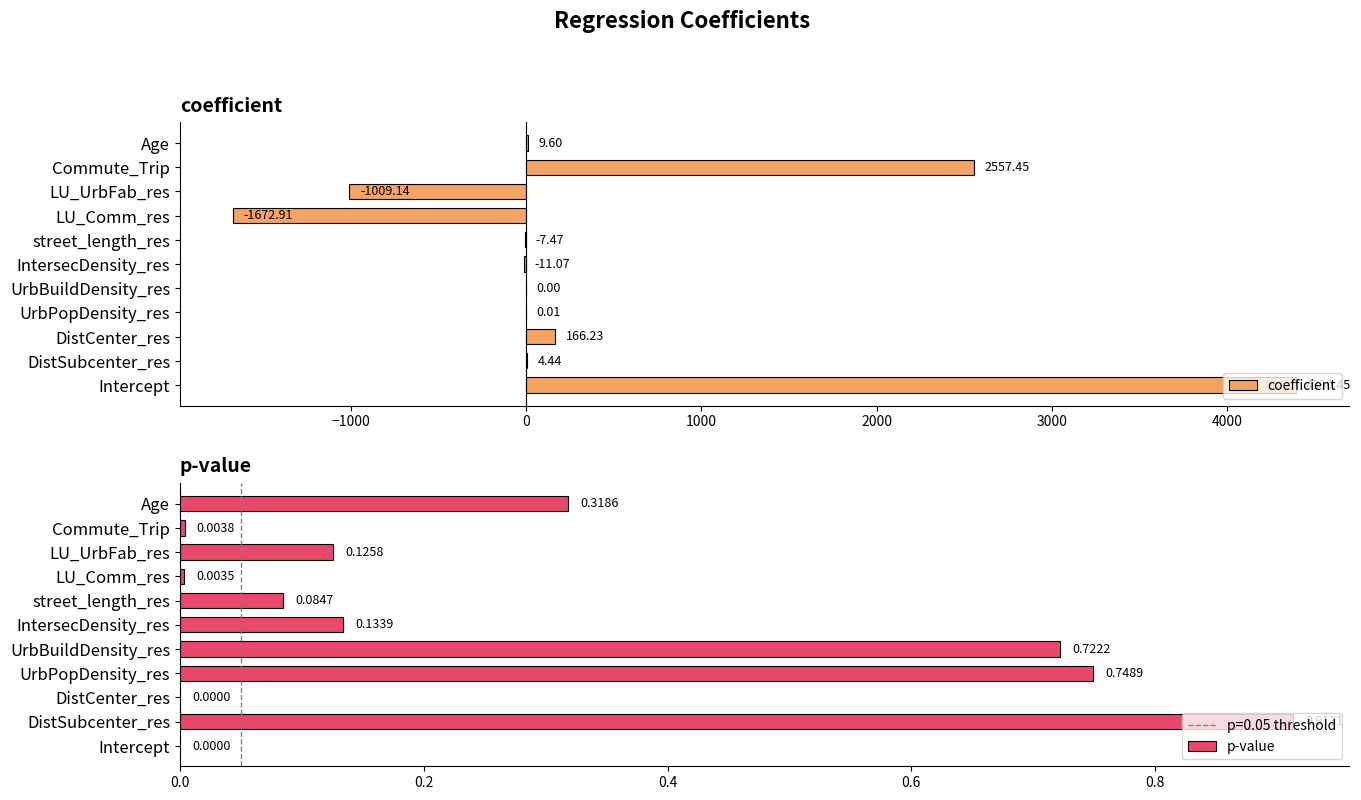

How many bars are there in total?

22